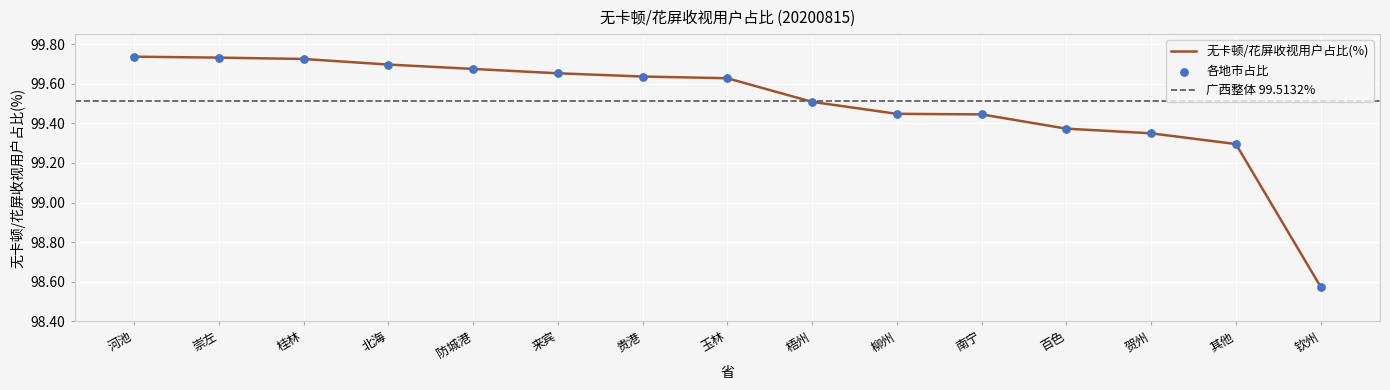

Which has a higher value, 百色 or 梧州?

梧州